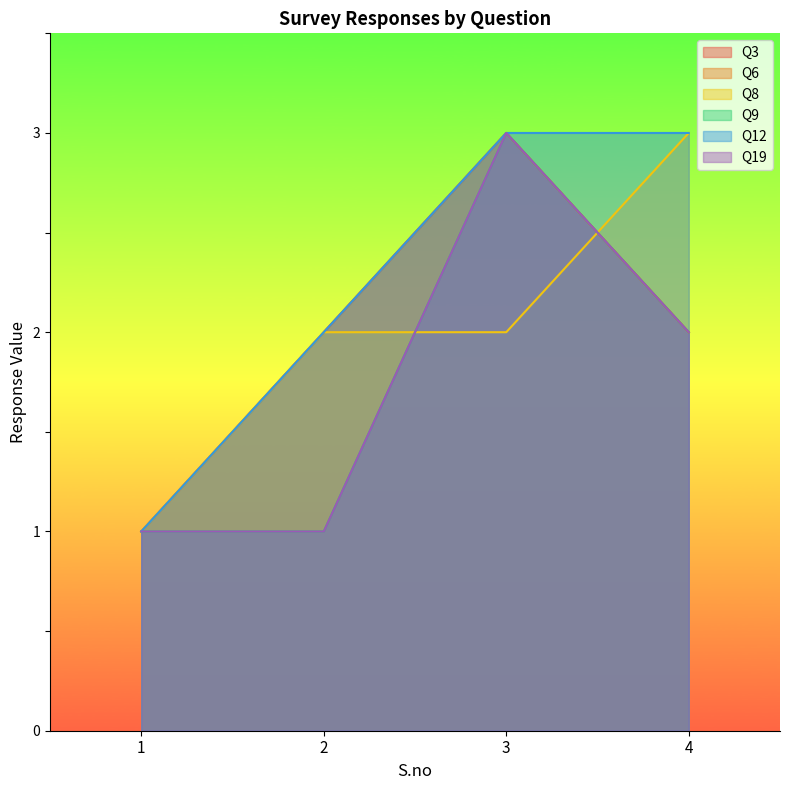

What is the smallest value displayed?

1